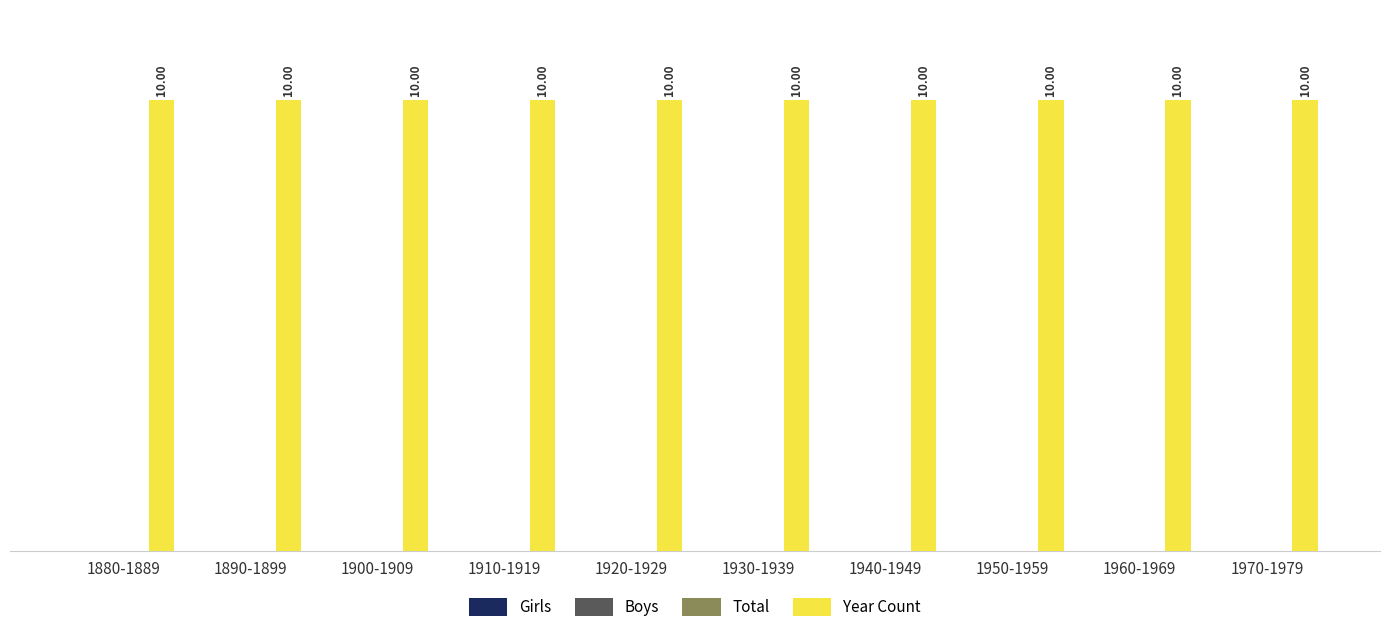

Is it true that Girls equals 0 at 1940-1949?

True